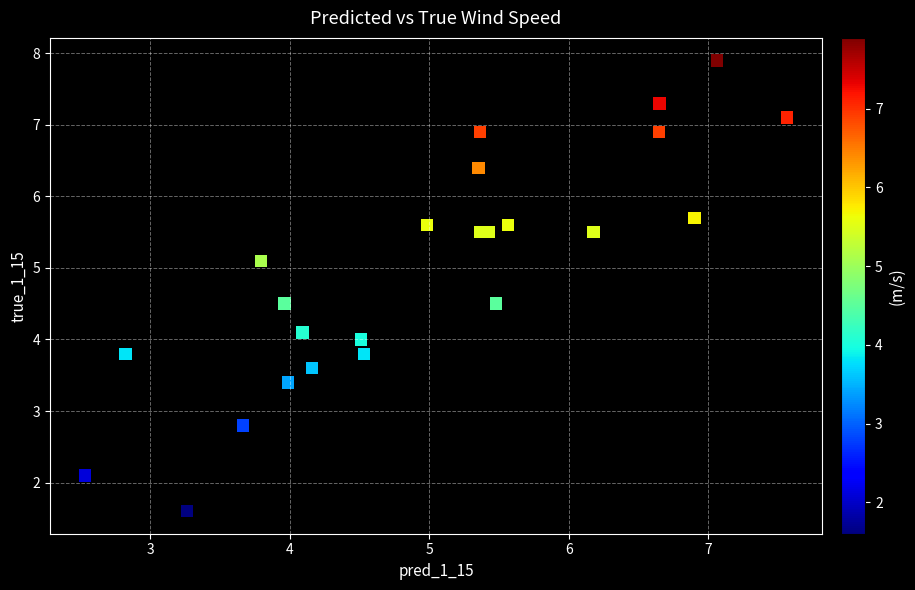

What is the range of Y values (max minus min)?

6.3